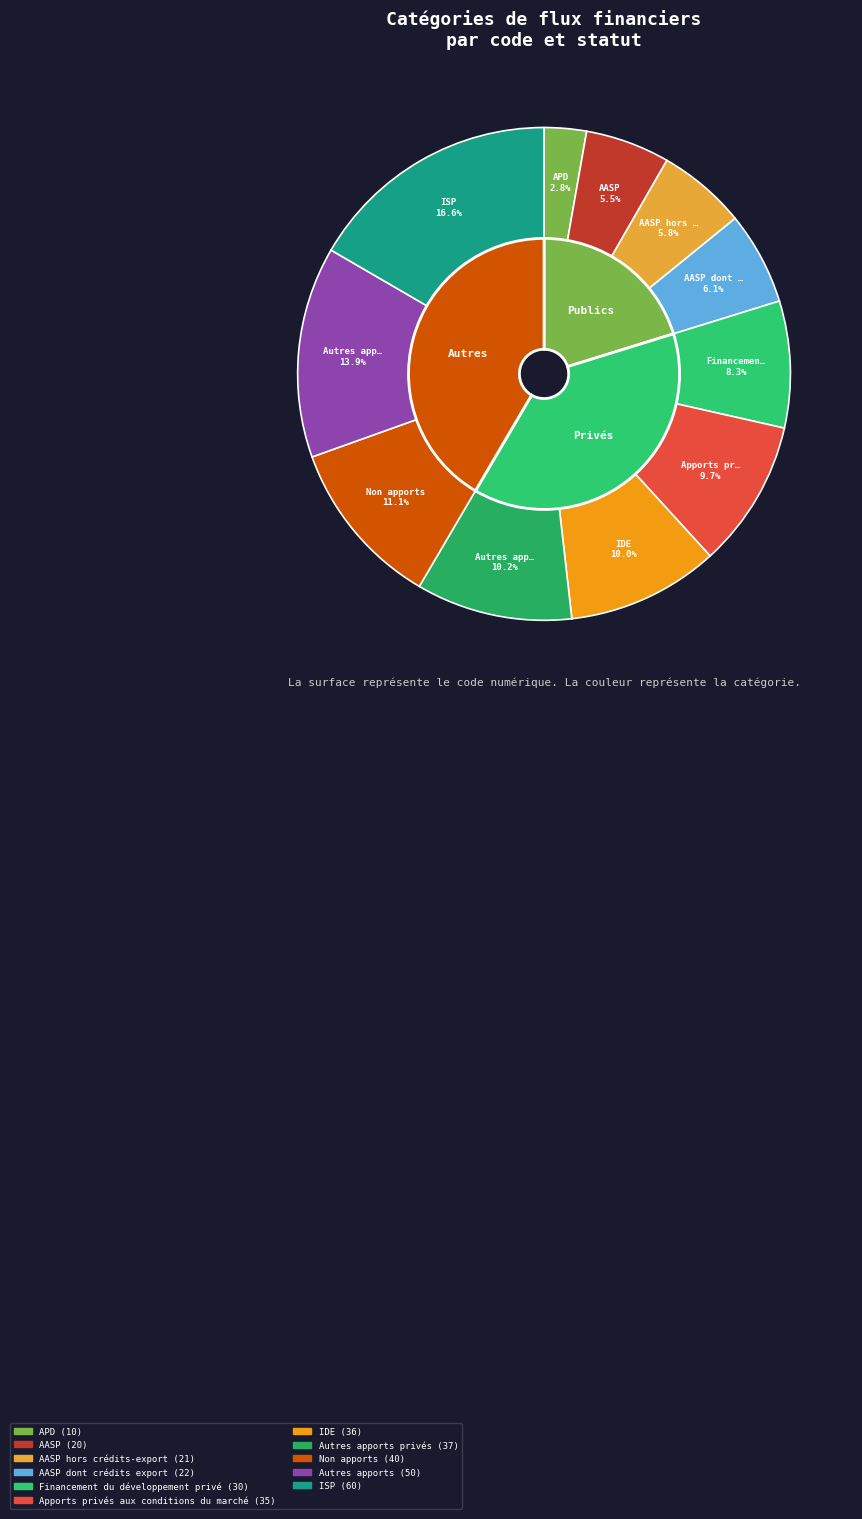

What percentage do IDE and AASP hors crédits-export together represent?

15.8%